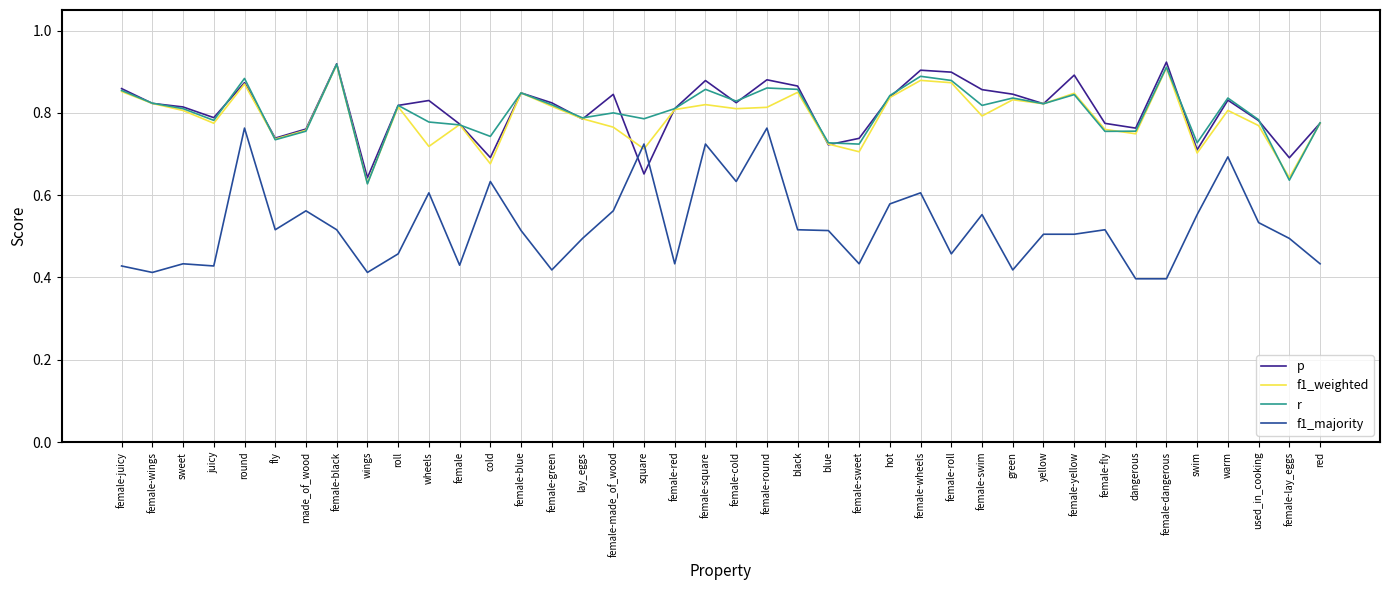

True or false: f1_majority and r intersect in this chart.

False